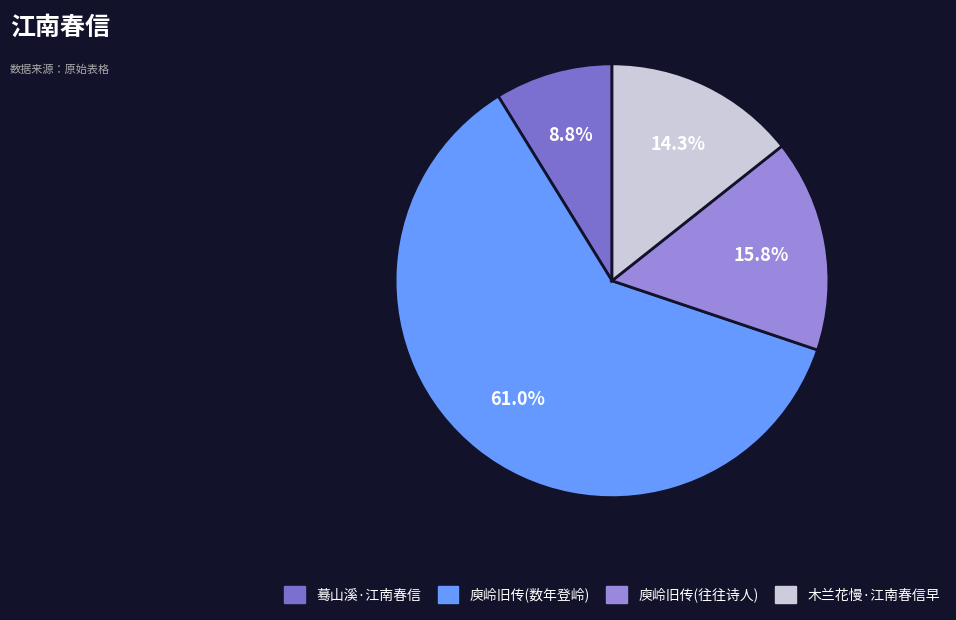

Is there a majority slice in this chart?

Yes